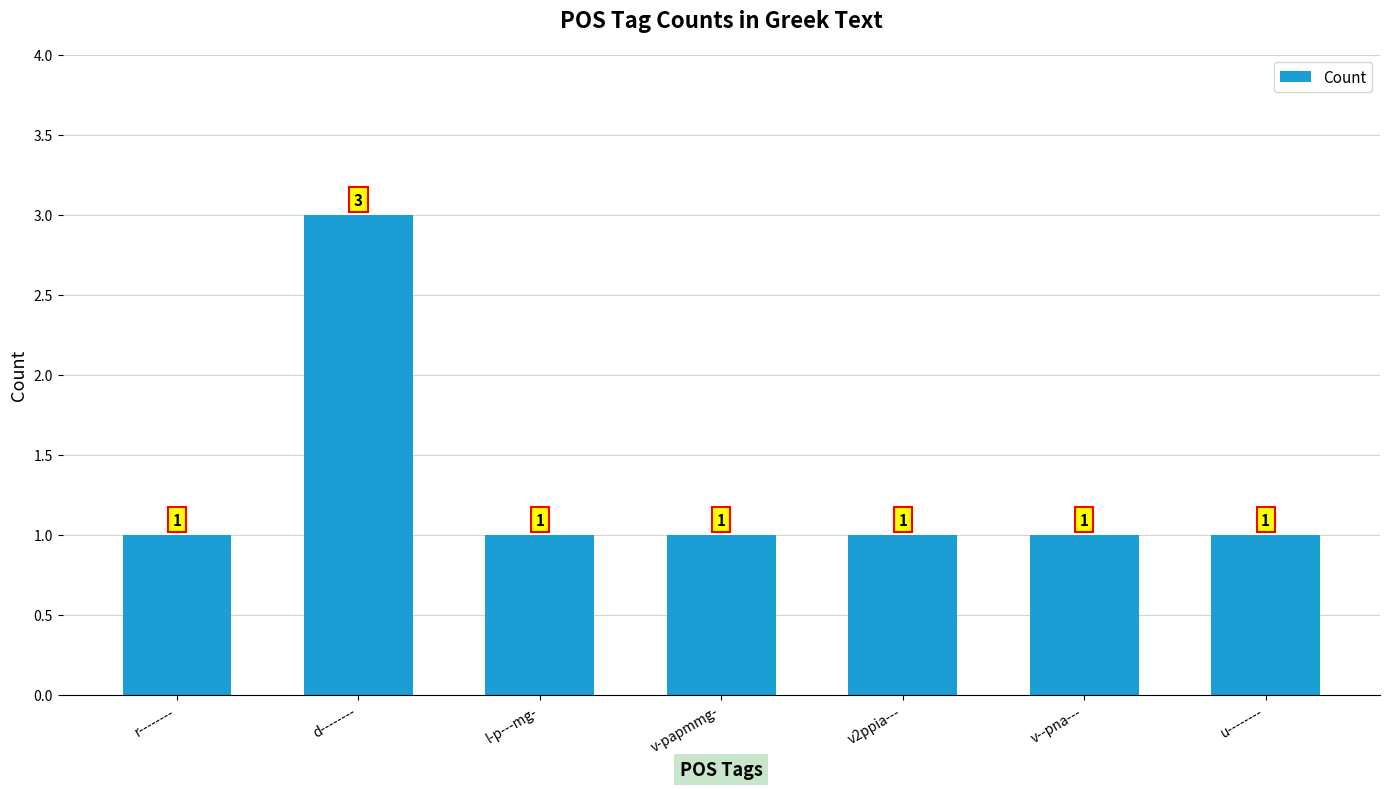

Which label corresponds to the largest value in the chart?

d--------